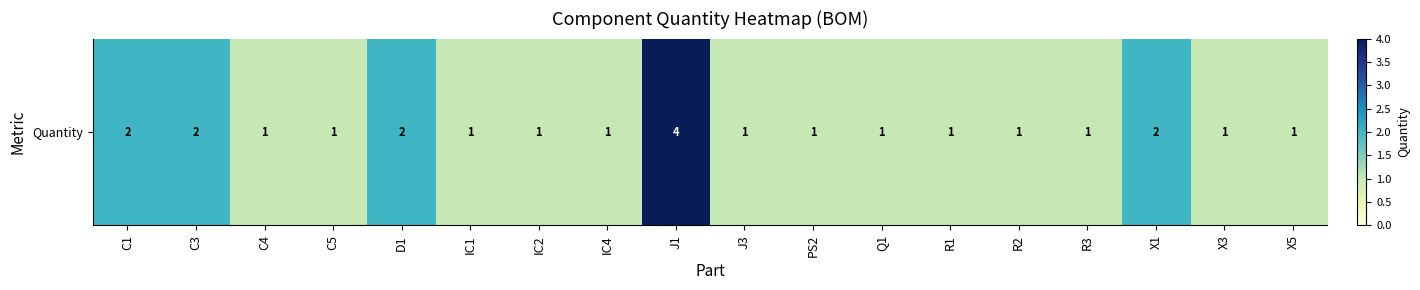

What is the approximate value at Q1?

1